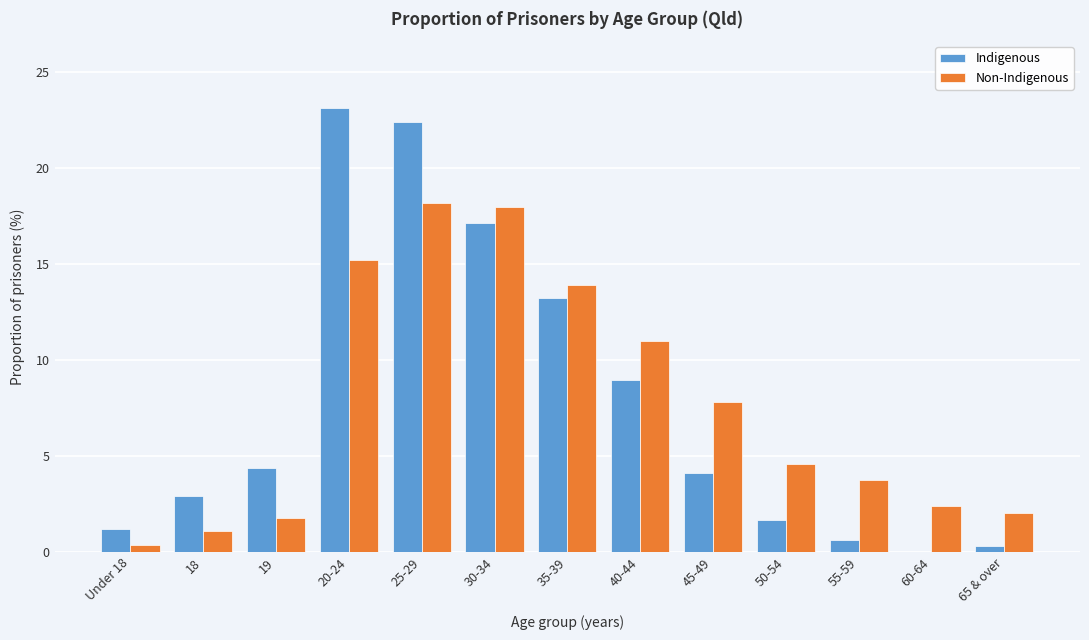

Reading left to right, transcribe all the data shown in this chart.

Indigenous: Under 18=1.2	18=2.9	19=4.4	20-24=23.1	25-29=22.4	30-34=17.1	35-39=13.2	40-44=8.9	45-49=4.1	50-54=1.7	55-59=0.6	60-64=0.0	65 & over=0.3
Non-Indigenous: Under 18=0.4	18=1.1	19=1.8	20-24=15.2	25-29=18.2	30-34=18.0	35-39=13.9	40-44=11.0	45-49=7.8	50-54=4.6	55-59=3.8	60-64=2.4	65 & over=2.0